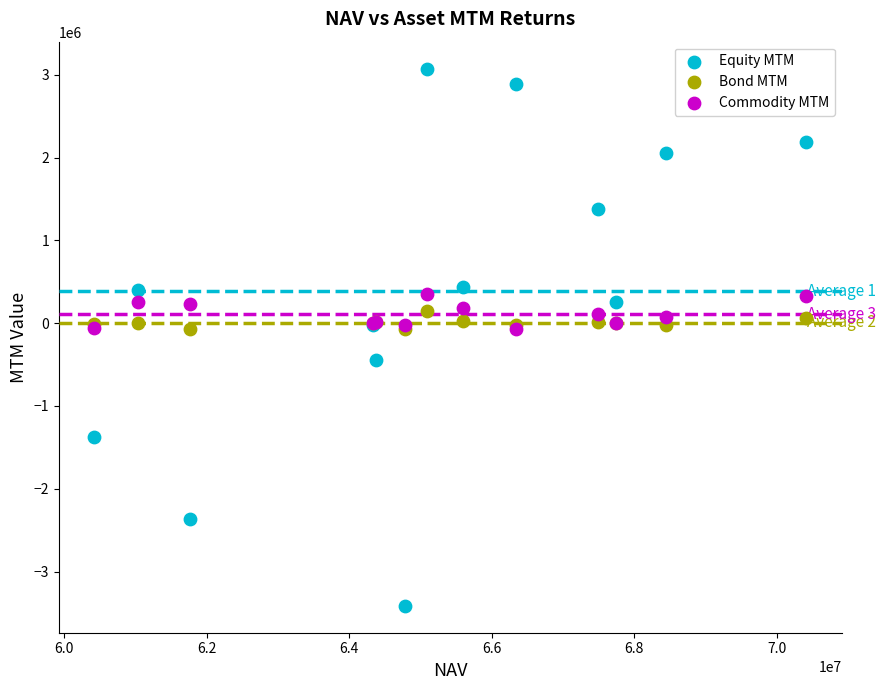

Which series contains the lowest Y value?

Equity MTM